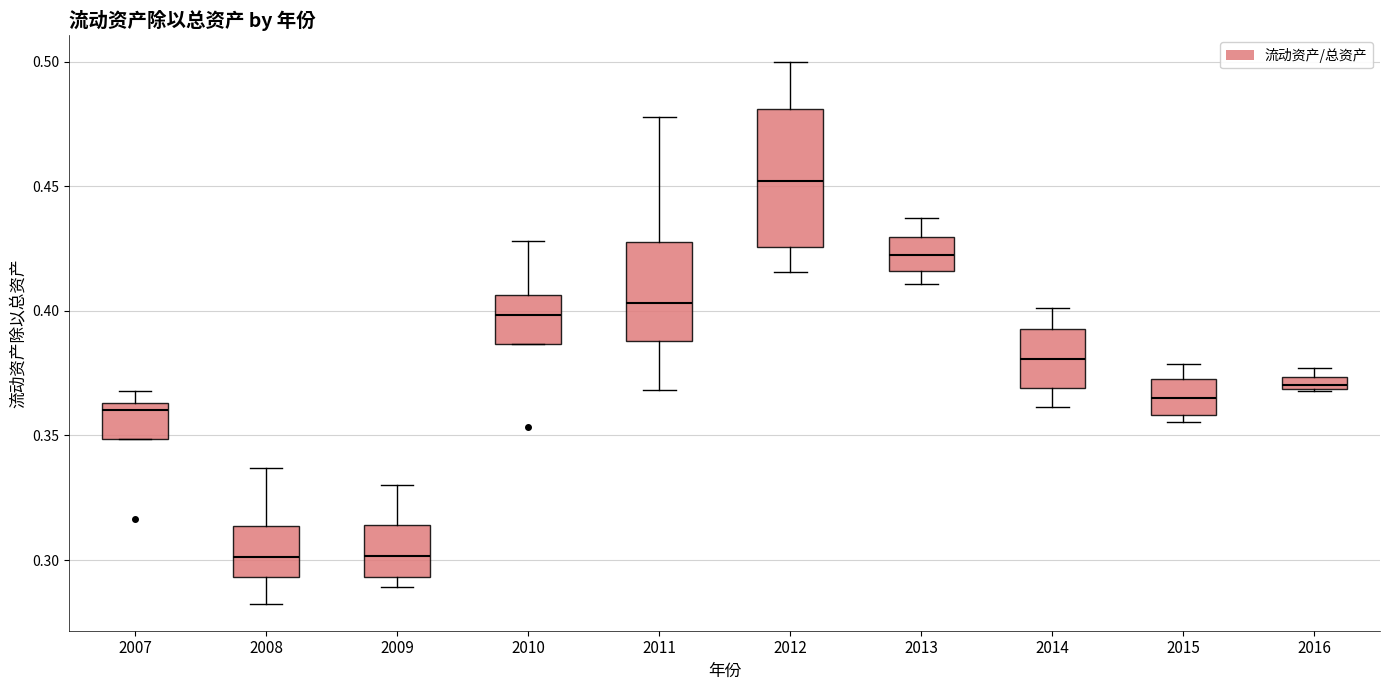

Which box's median line is the highest?

2012